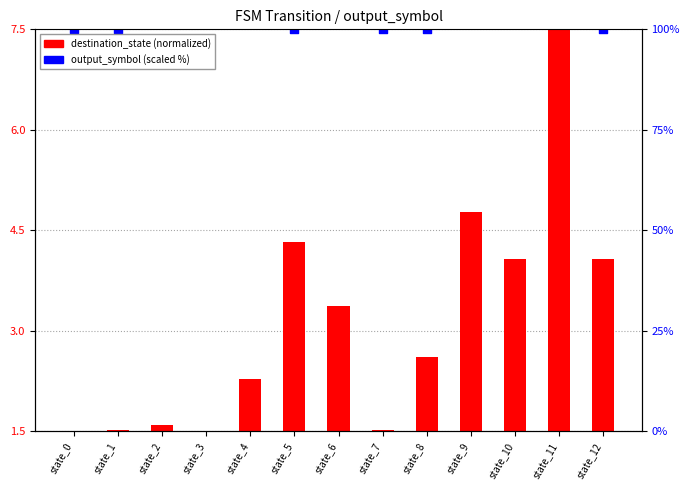

Which series reaches the minimum Y coordinate?

output_symbol (scaled)